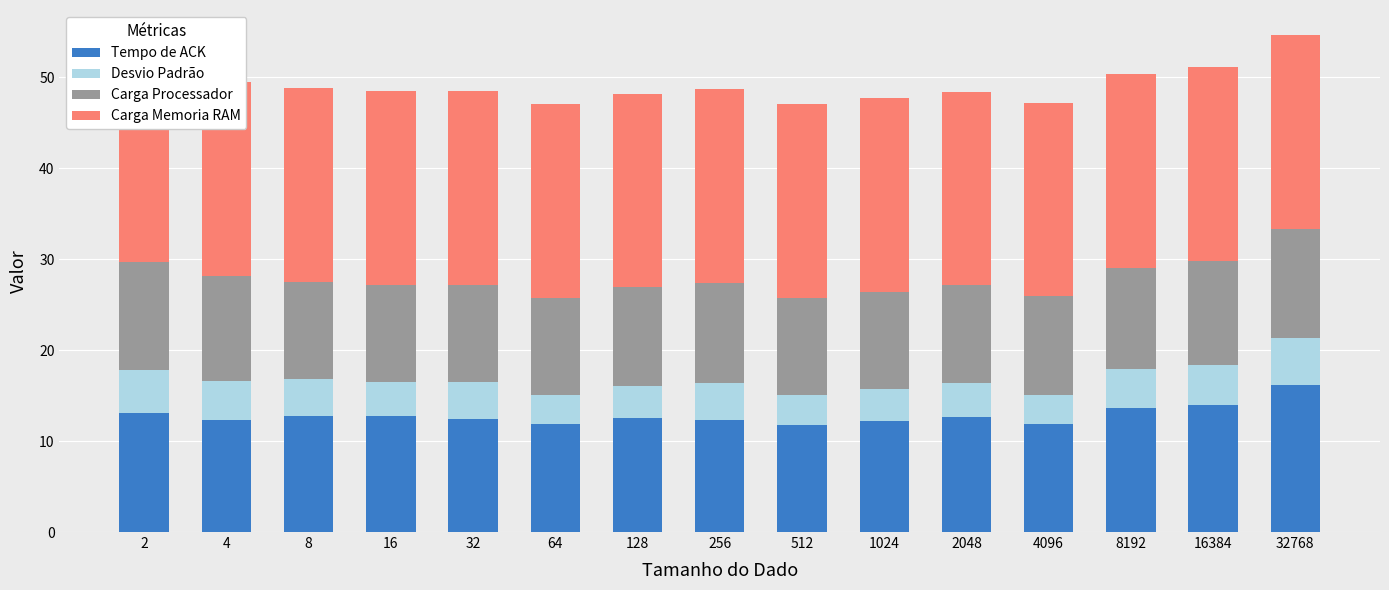

What is the sum of all Tempo de ACK values?

192.4